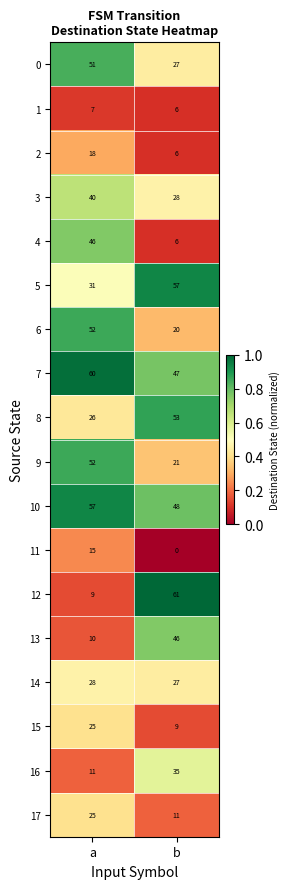

What is the total value across all series at b?

508